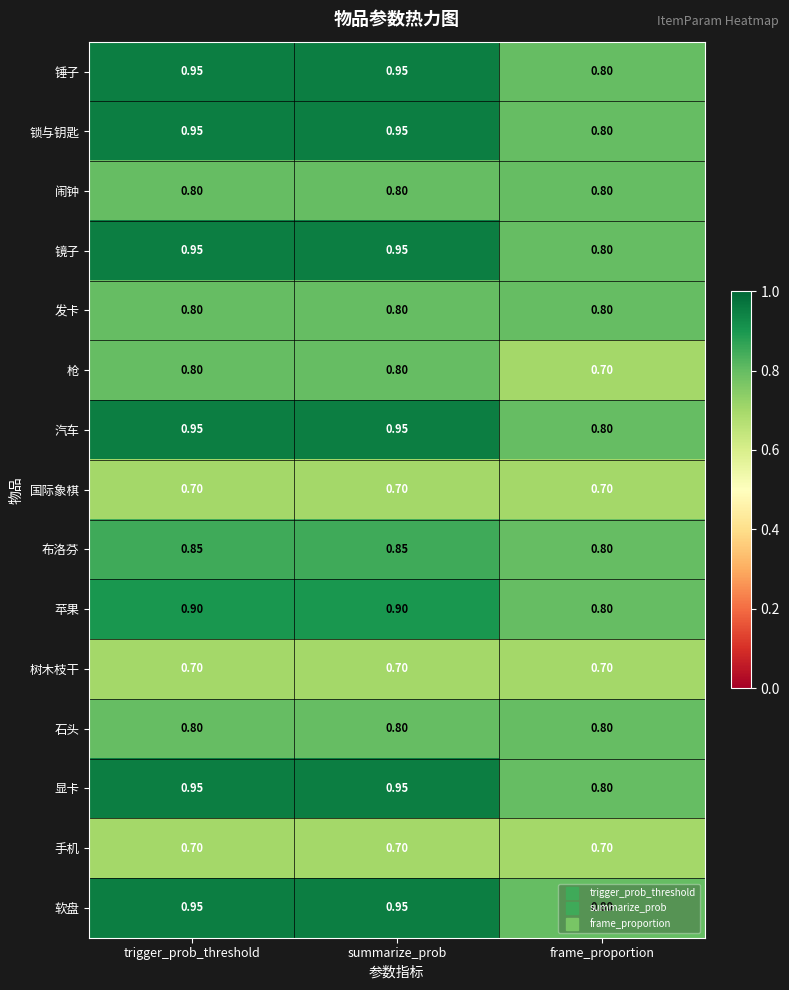

Is the value of 闹钟 at frame_proportion greater than the value of 软盘 at trigger_prob_threshold?

No